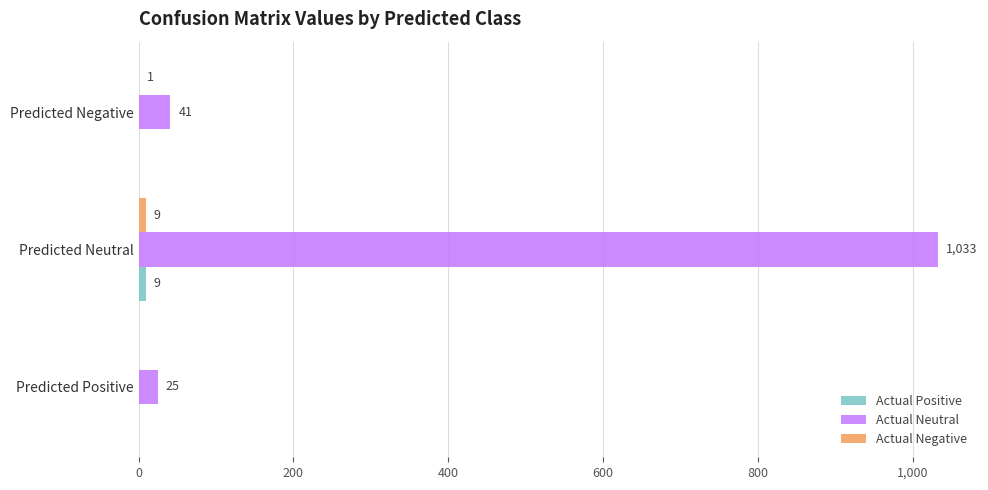

What is the maximum value shown in the chart?

1033